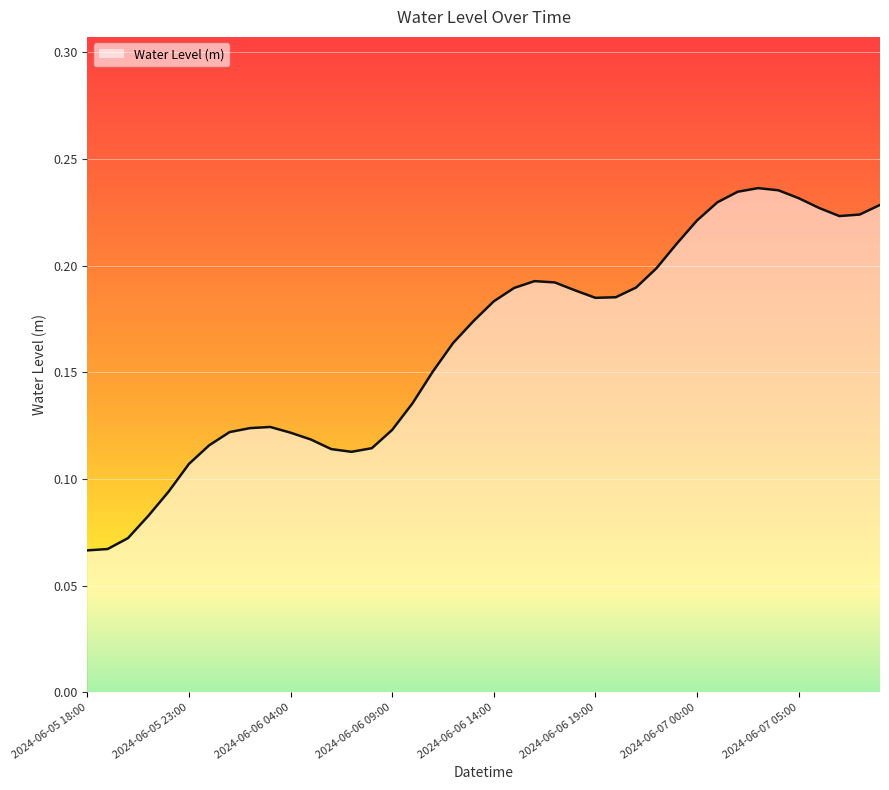

What is the value of the 15th point from the left?

0.1